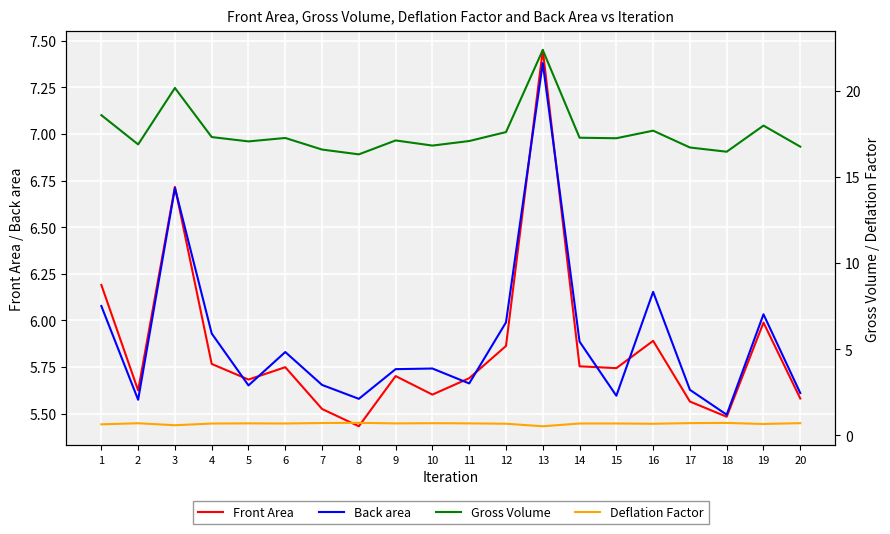

Which series has the largest total across all categories?

Gross Volume